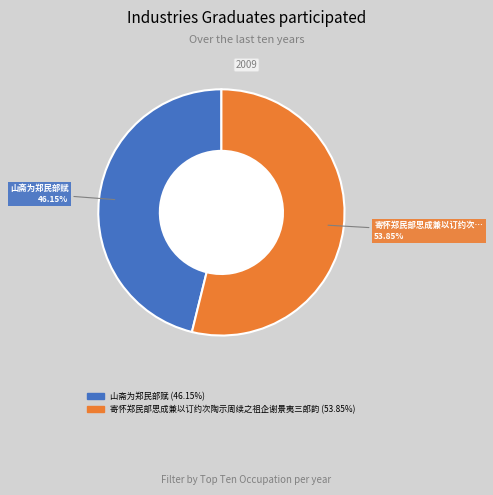

What is the largest slice in the pie chart?

寄怀郑民部思成兼以订约次陶示周续之祖企谢景夷三郎韵